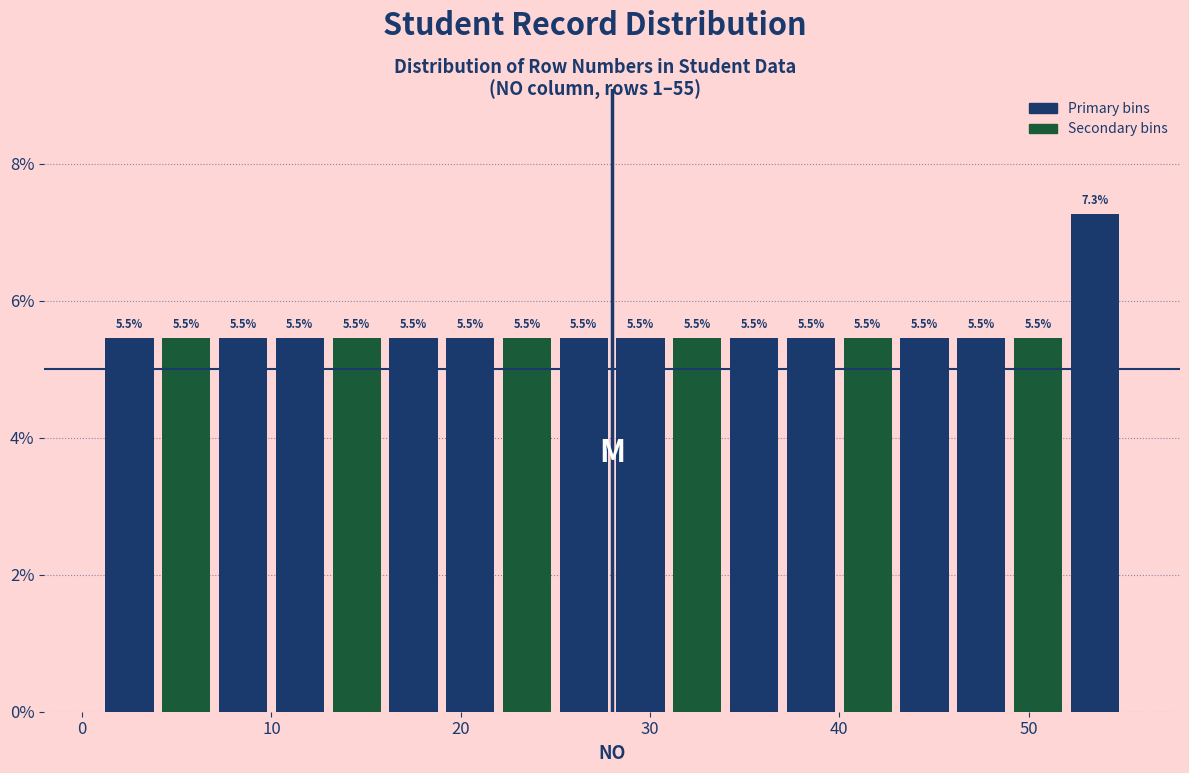

Read against the x-axis, roughly where is the centre of the tallest bar?

54